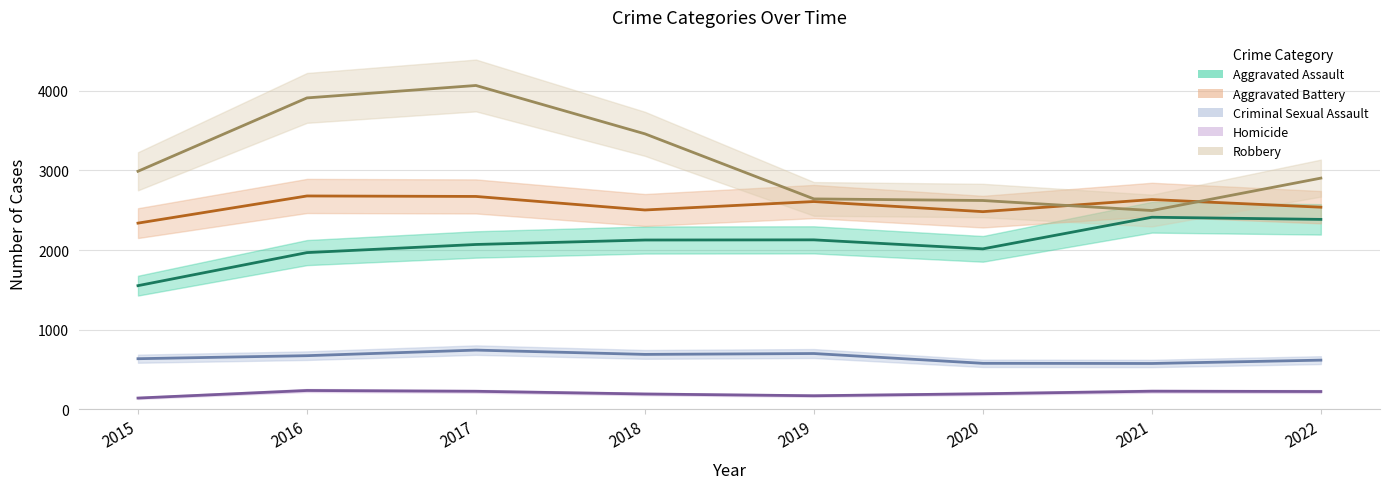

True or false: Criminal Sexual Assault has more than 0 points higher than both neighbors.

True